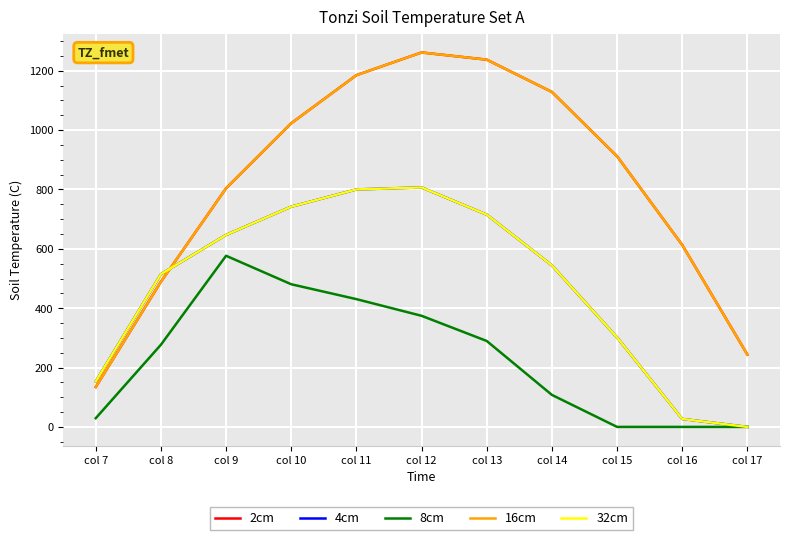

True or false: 8cm and 32cm intersect in this chart.

False